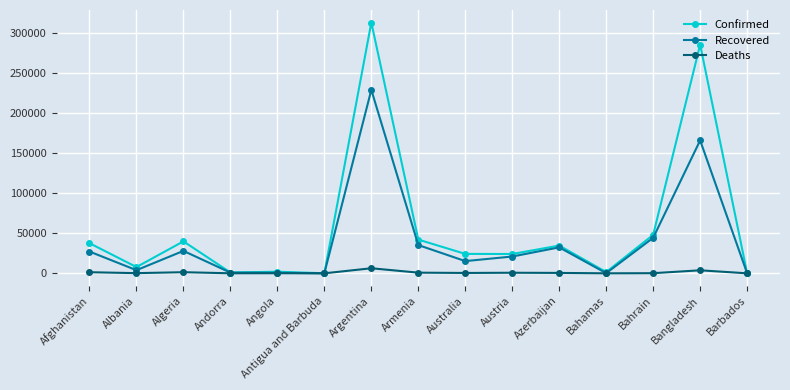

What is the spread (max minus min) of values at Afghanistan?

36224